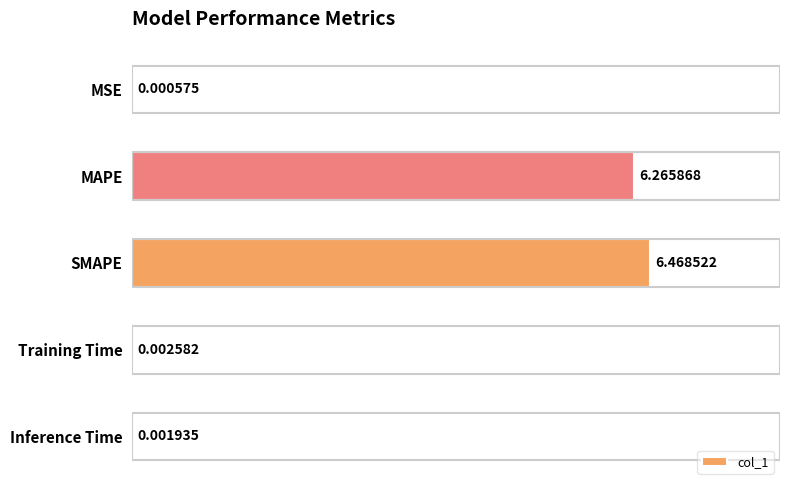

What is the sum of the values at Inference Time and SMAPE?

6.5